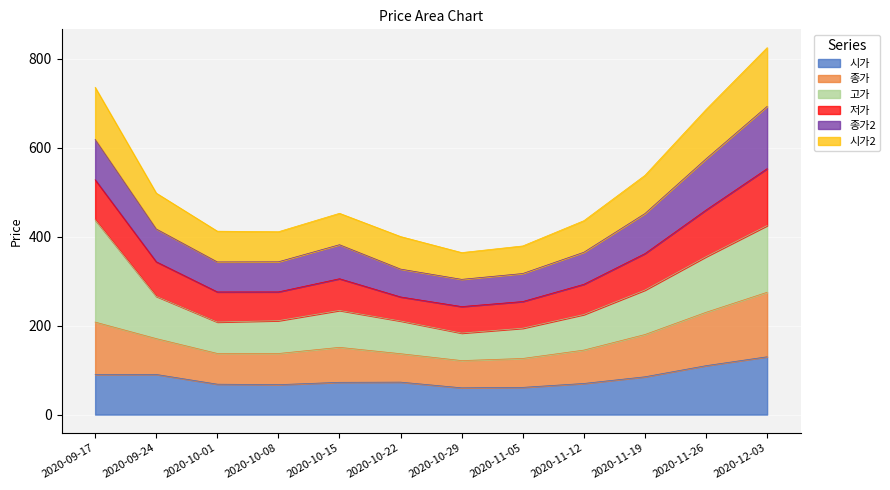

Which category has the lowest value in the 시가2 series?

2020-10-29